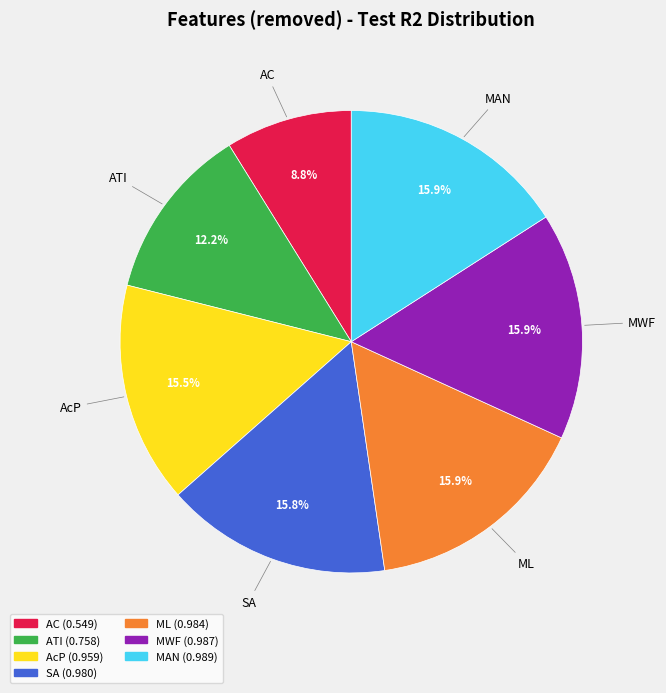

To the nearest percent, what is the combined percentage of AC and MWF?

25%